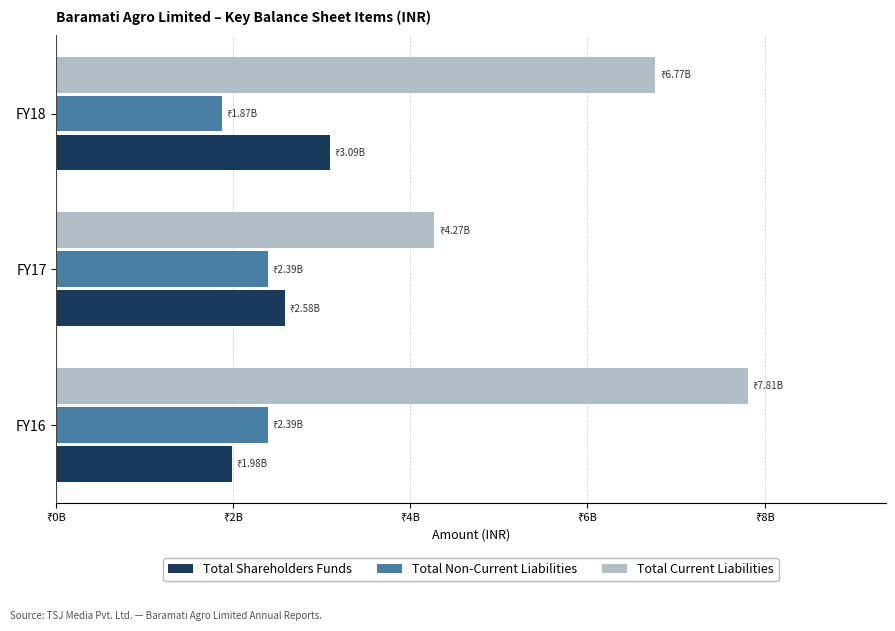

At which label does Total Current Liabilities reach its minimum?

FY17